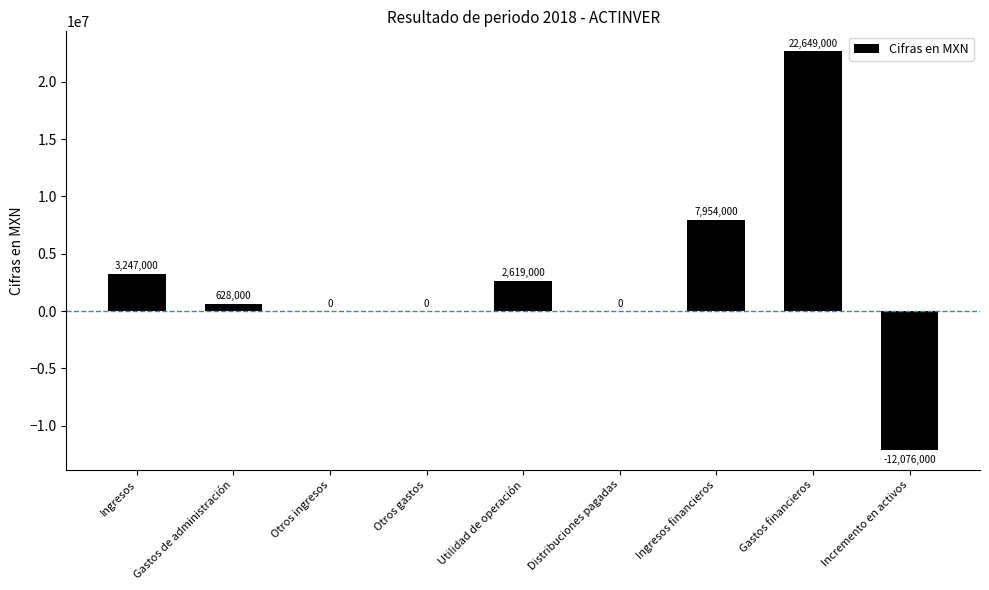

How many data points does each series have?

9